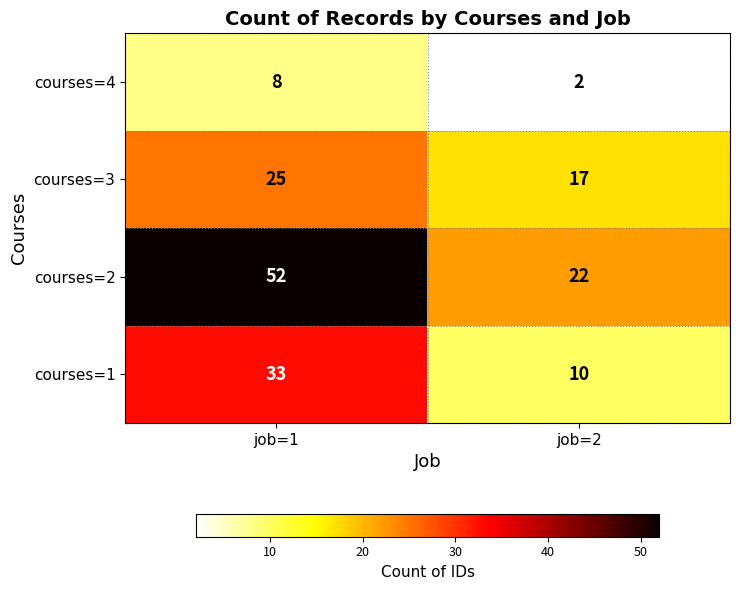

Which category has the lowest value in the courses=1 series?

job=2